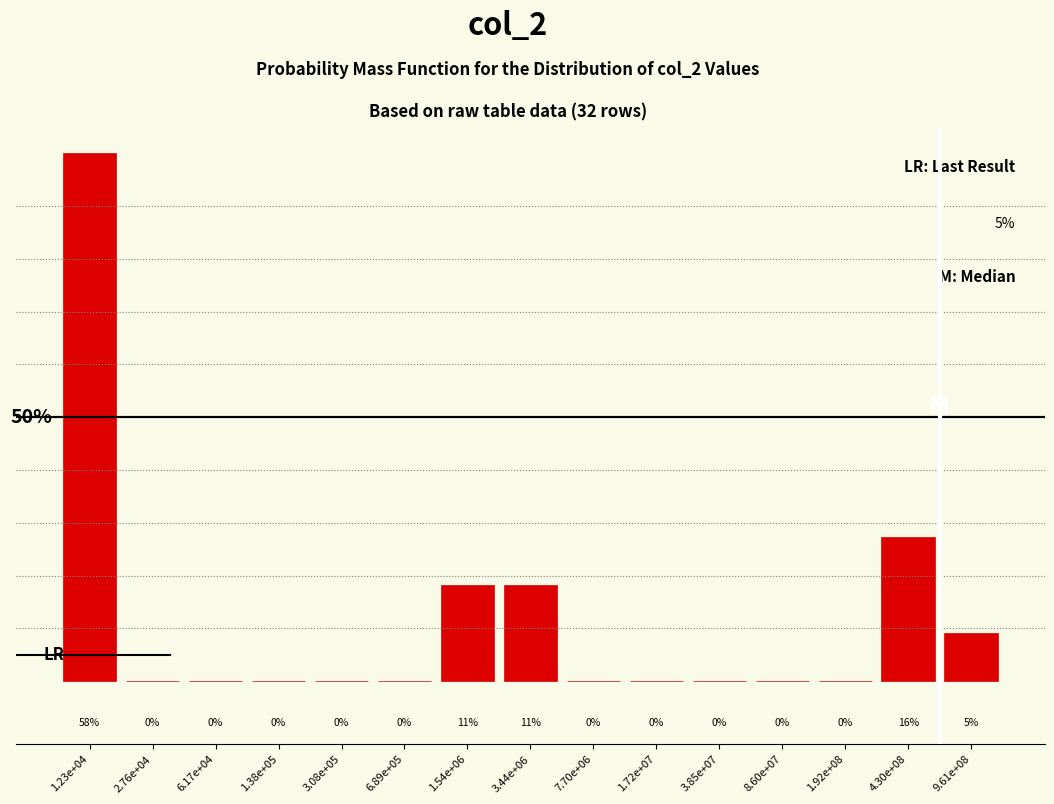

At which category does the chart reach its peak across all series?

1.23e+04